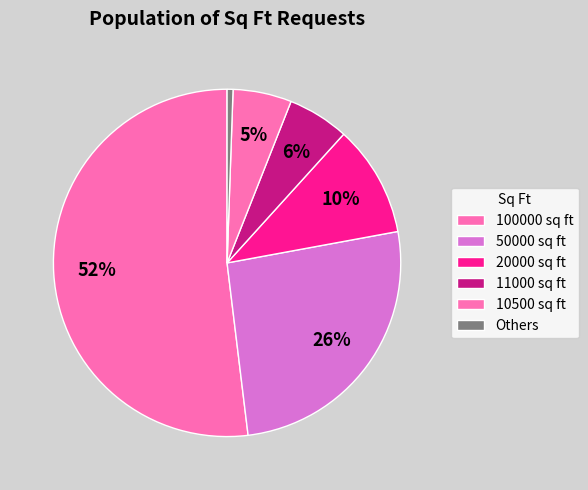

Count the number of slices in the pie.

6